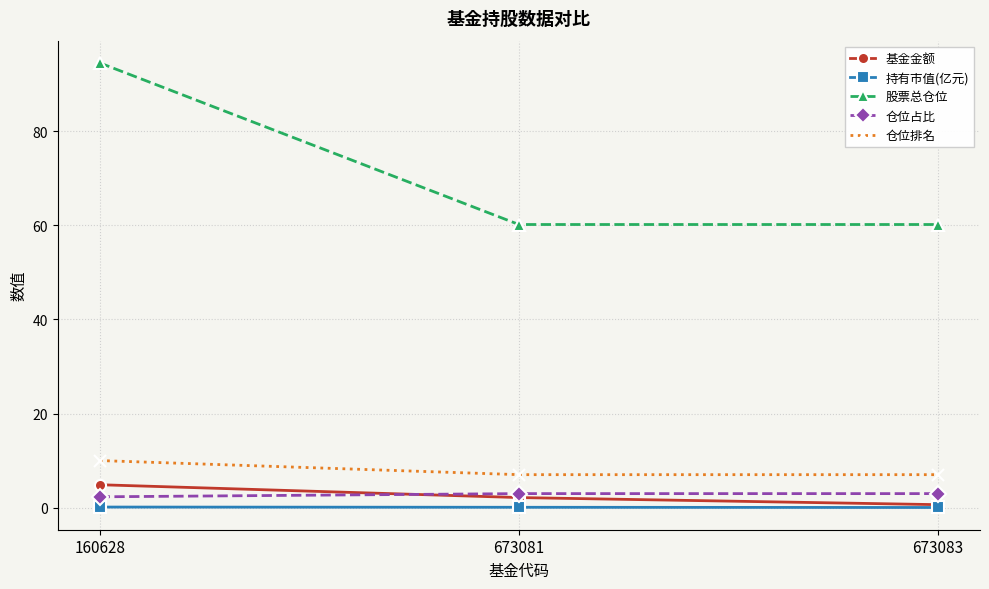

What is the maximum value for 仓位占比?

3.0